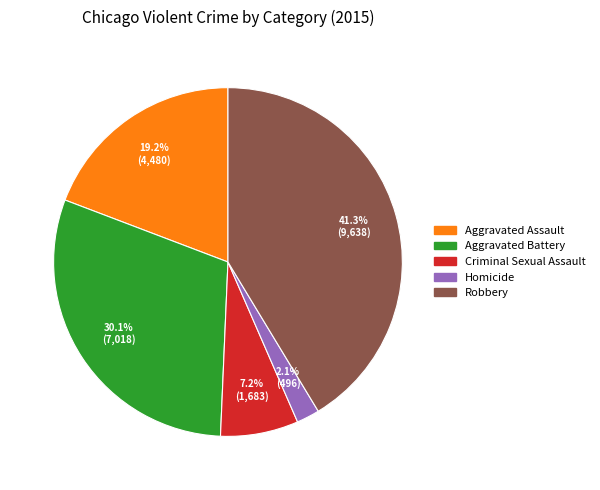

How many slices are in this pie chart?

5